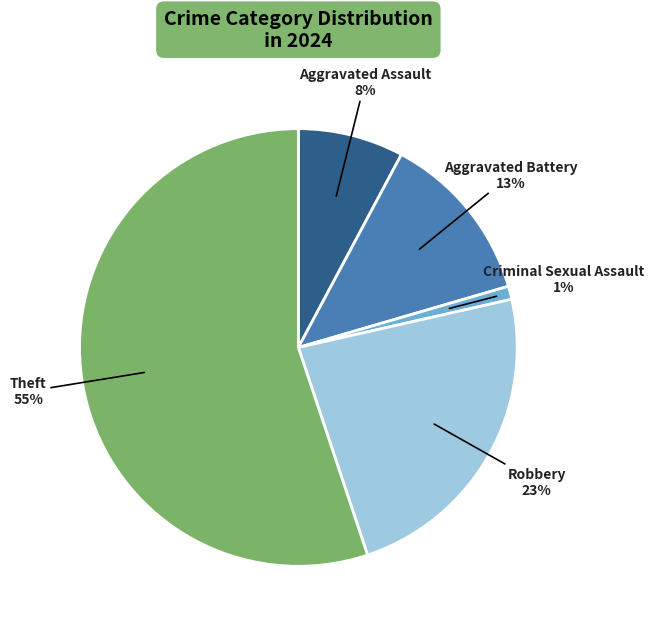

Count the number of slices in the pie.

5